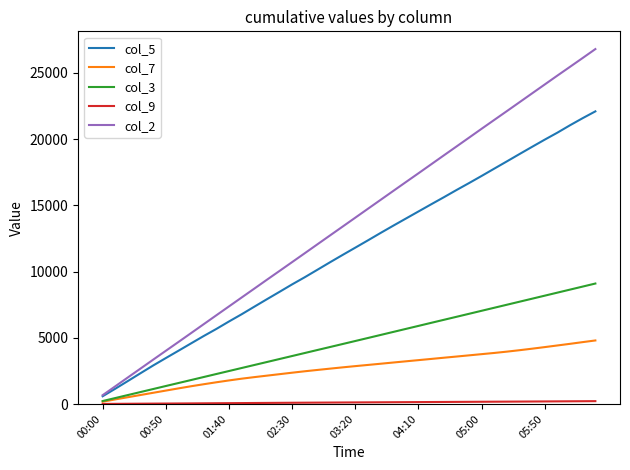

Which series has the largest range (max minus min)?

col_2